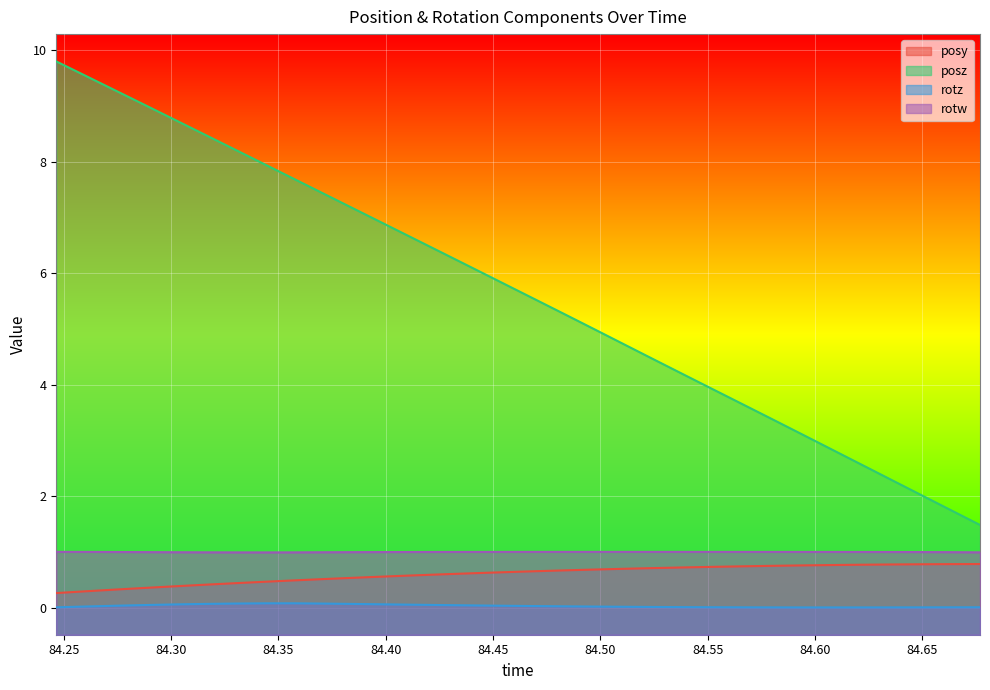

At which category is the sum across all series the highest?

84.24658